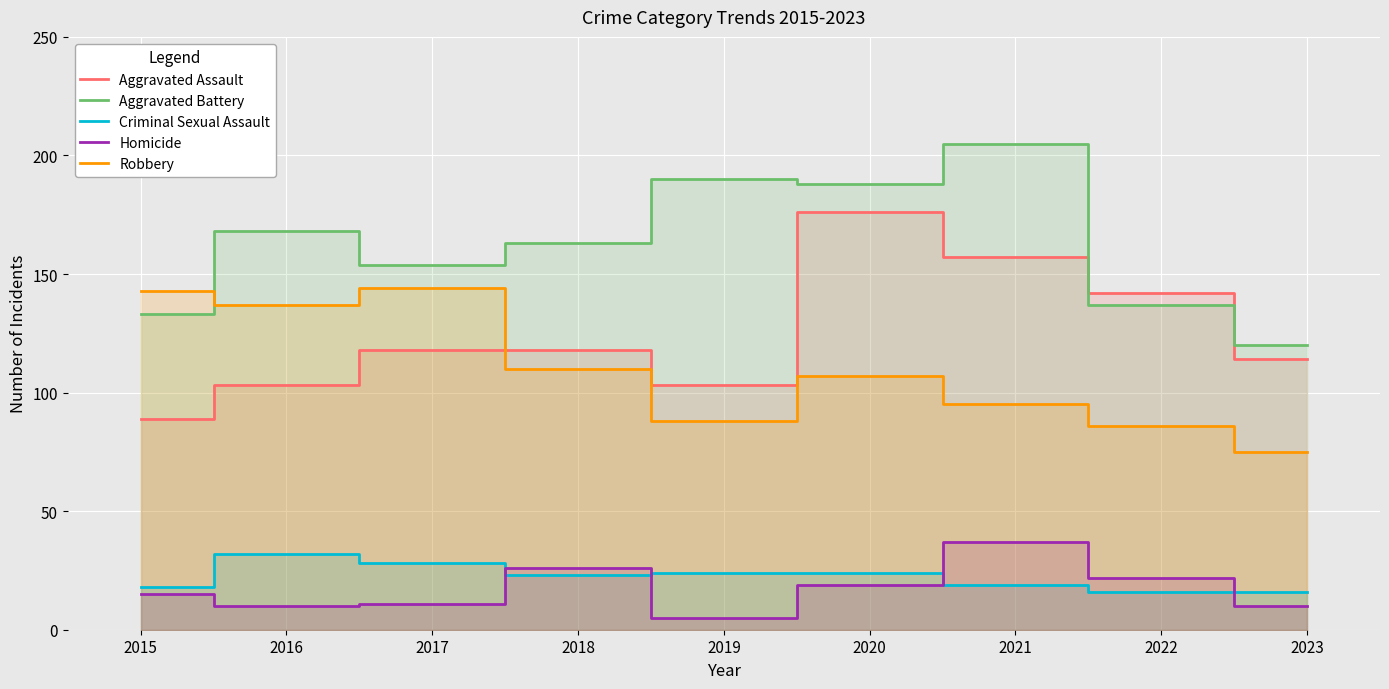

Which series ends up on top after the final intersection of Robbery and Aggravated Battery?

Aggravated Battery